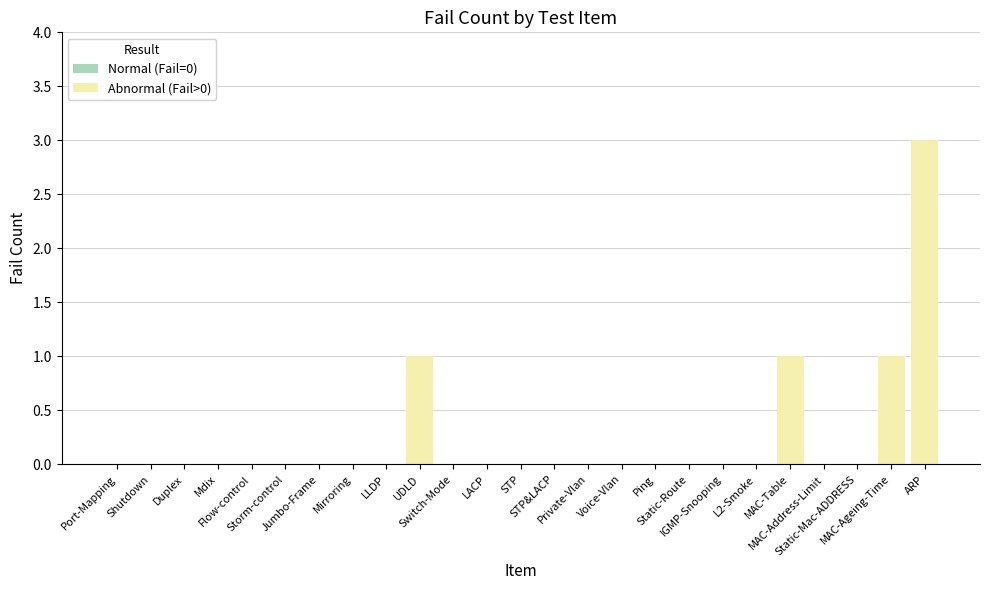

What is the sum of all values?

6